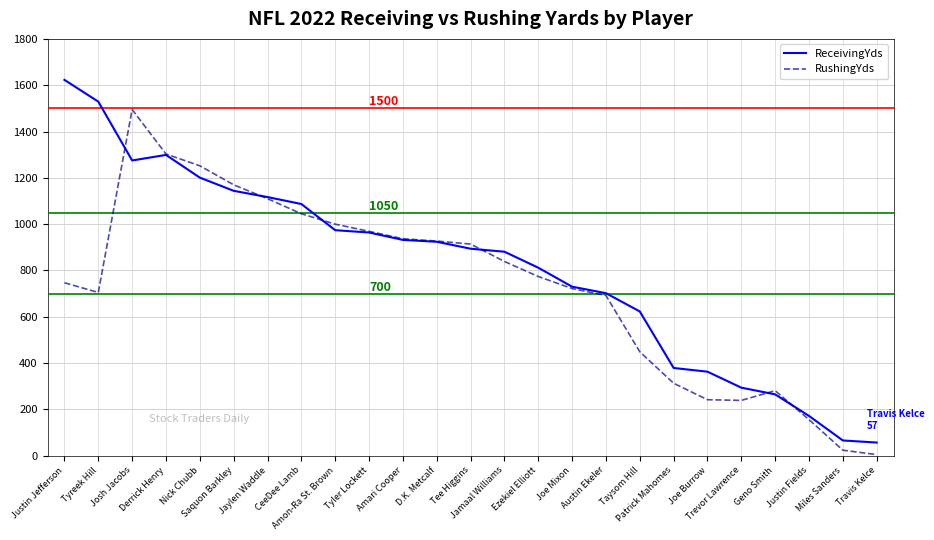

How many categories are shown in the chart?

25